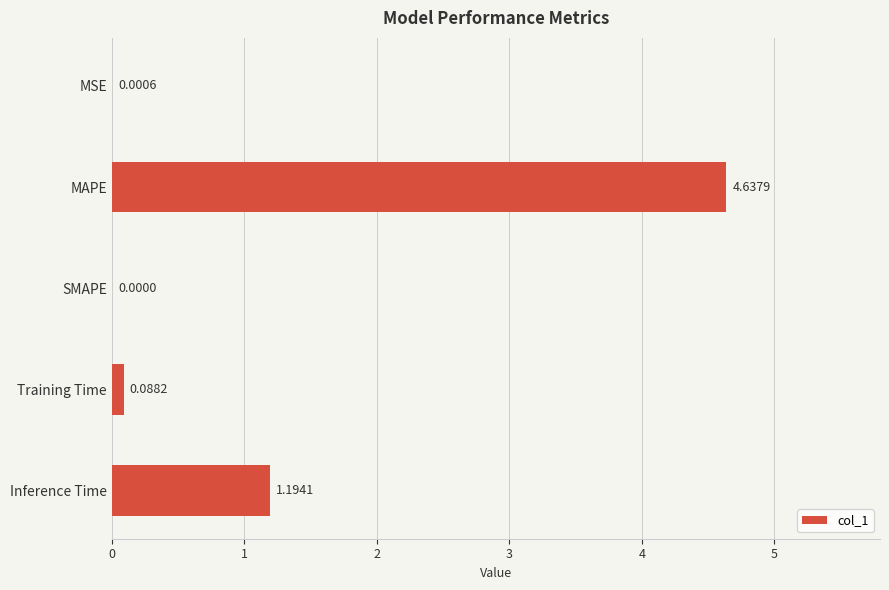

What is the sum of the values at SMAPE and Inference Time?

1.2